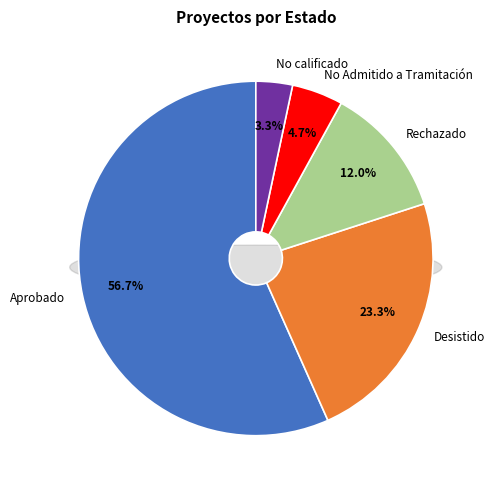

Is it true that Rechazado is 12% of the pie?

True